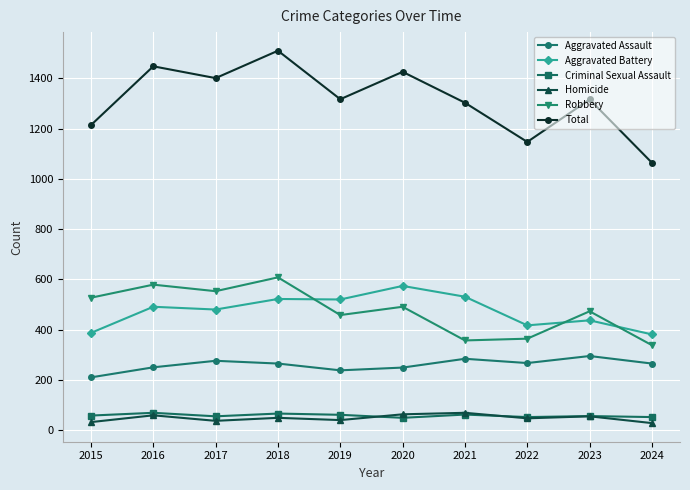

Which series has the widest spread of values?

Total